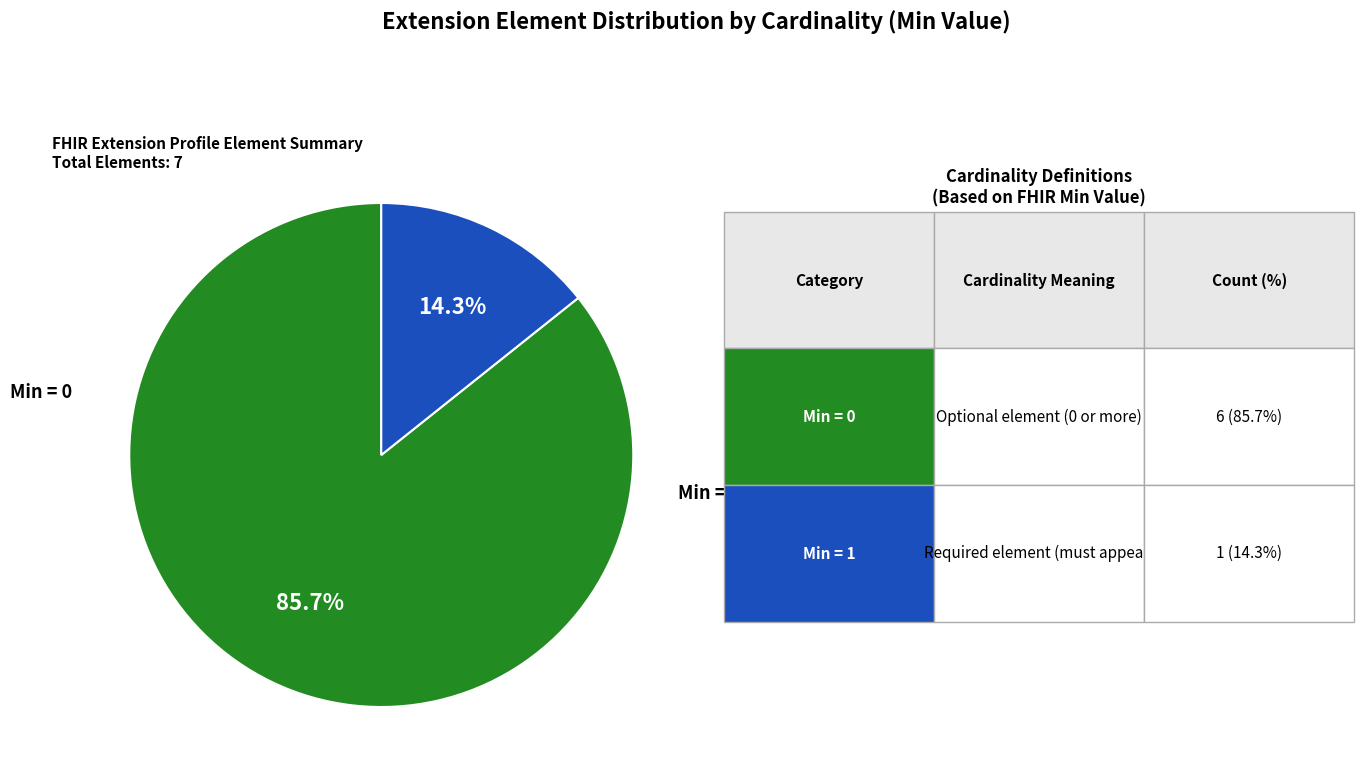

Does any single category account for the majority?

Yes